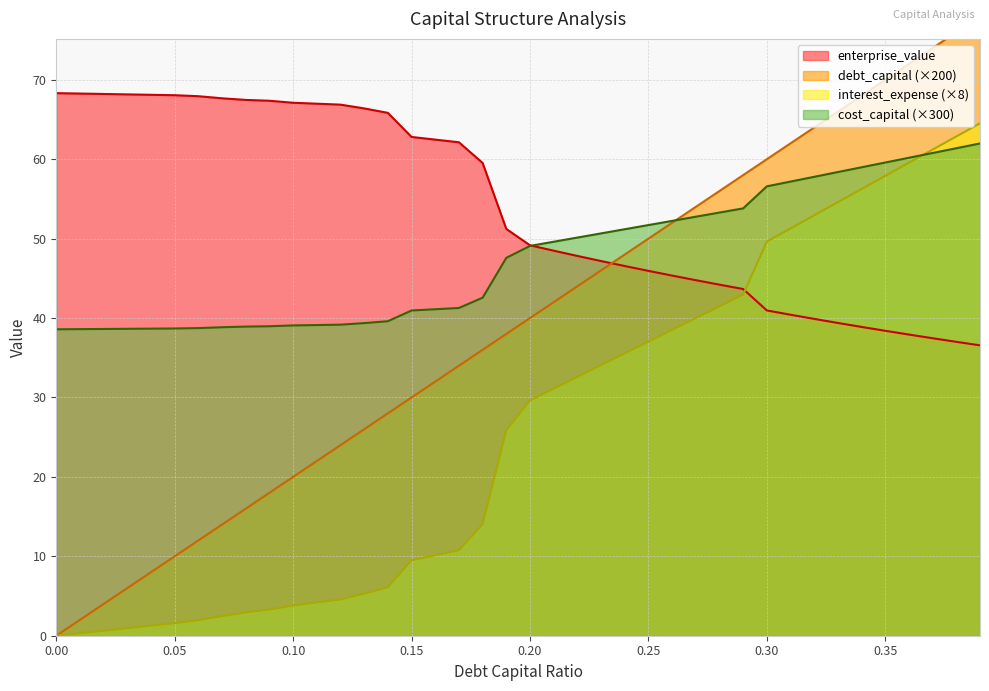

What is the maximum value shown in the chart?

78.0